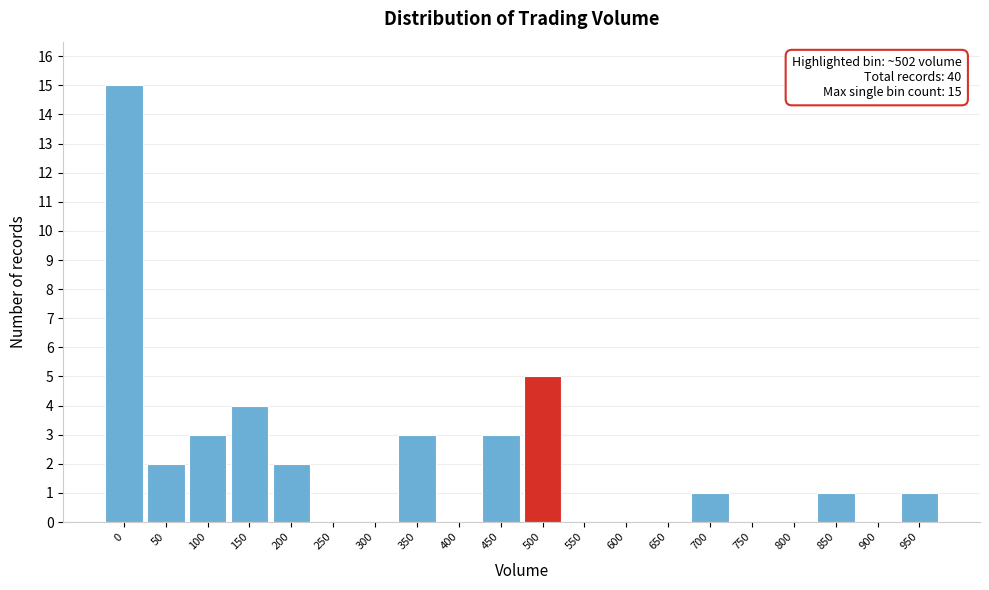

Reading right to left, extract all data points from this chart.

950=1	900=0	850=1	800=0	750=0	700=1	650=0	600=0	550=0	500=5	450=3	400=0	350=3	300=0	250=0	200=2	150=4	100=3	50=2	0=15